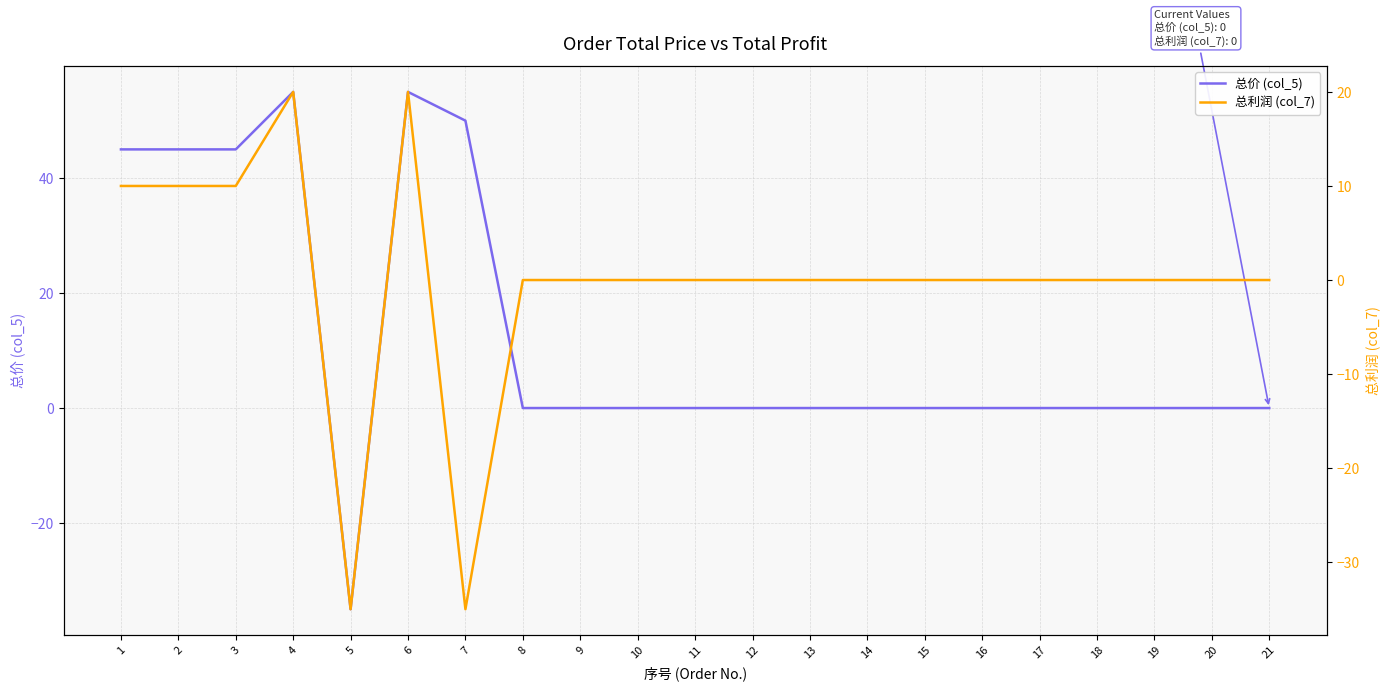

How many lines are shown in the chart?

2